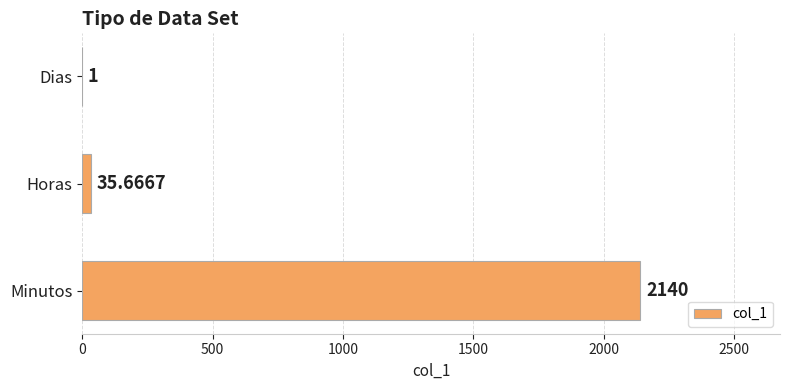

Which has a higher value, Minutos or Horas?

Minutos